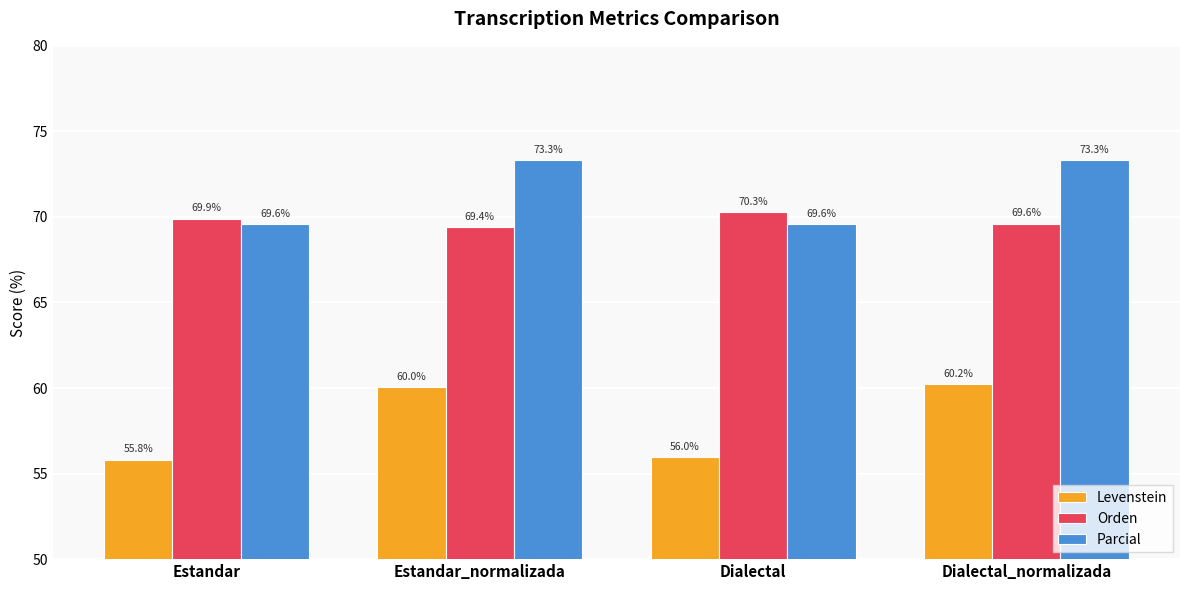

The Orden series shows 121.6 at Estandar. True or false?

False